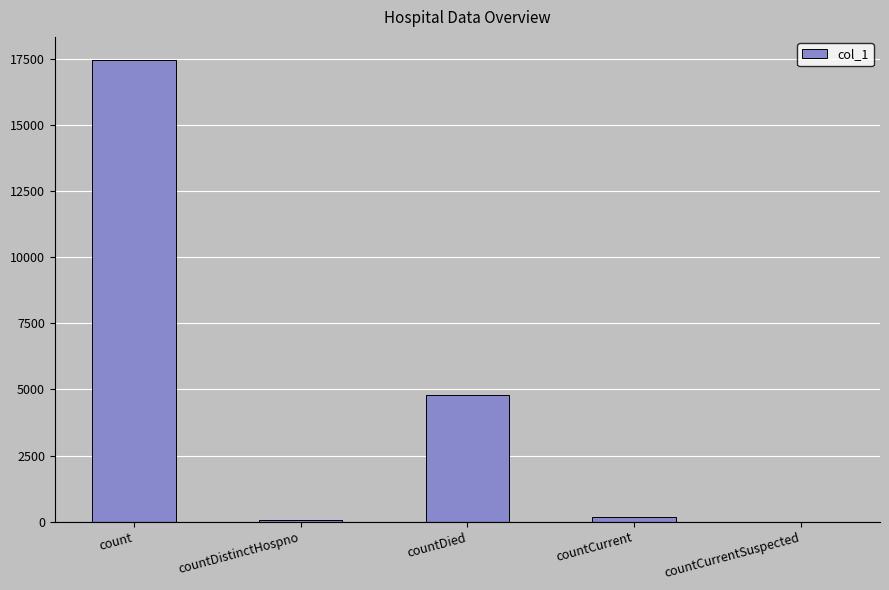

What is the maximum value shown in the chart?

17449